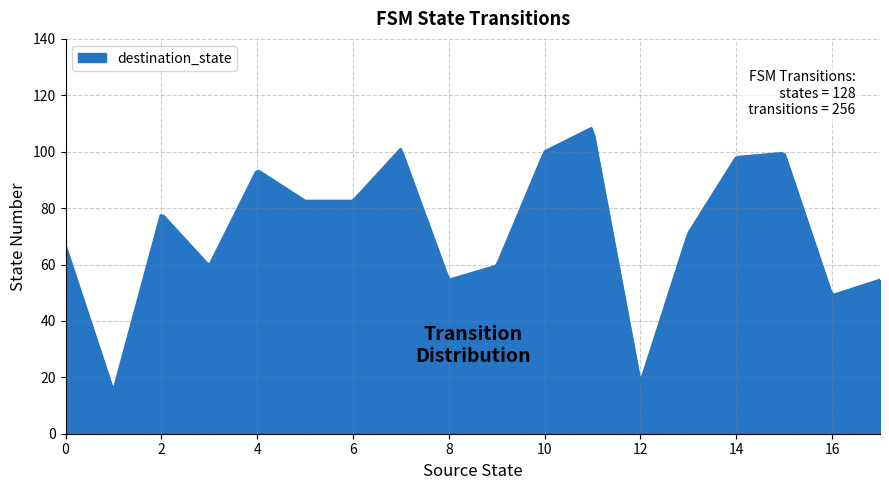

How many distinct data groups are displayed?

1